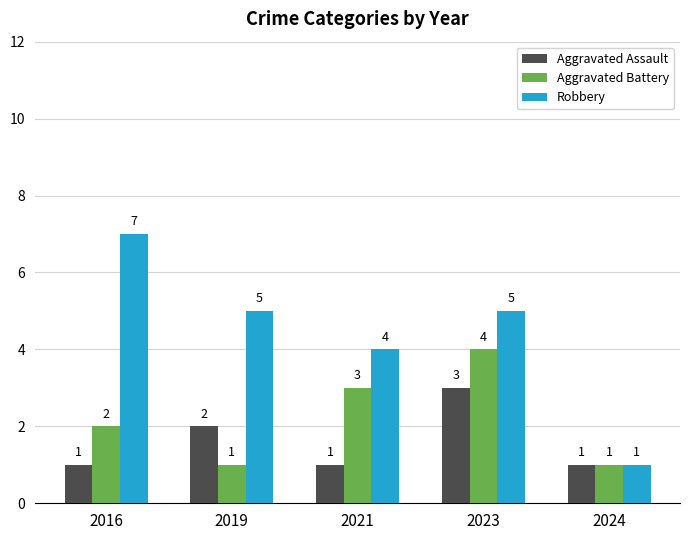

Which category has the lowest value in the Robbery series?

2024